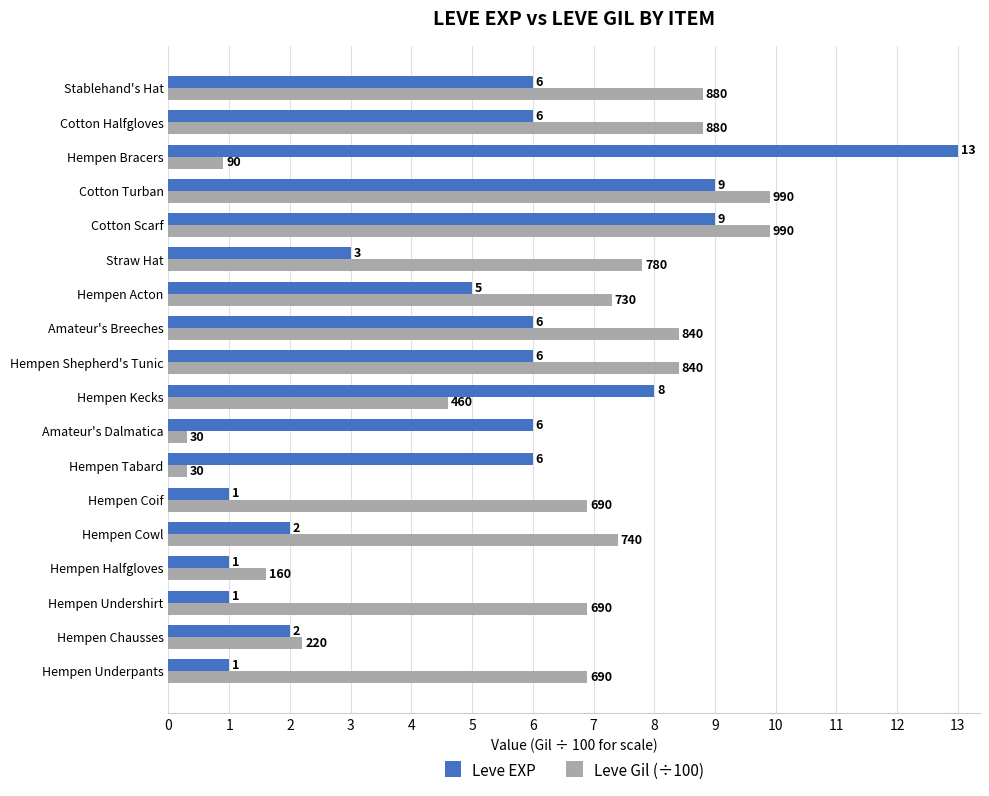

What is the smallest value displayed?

0.3